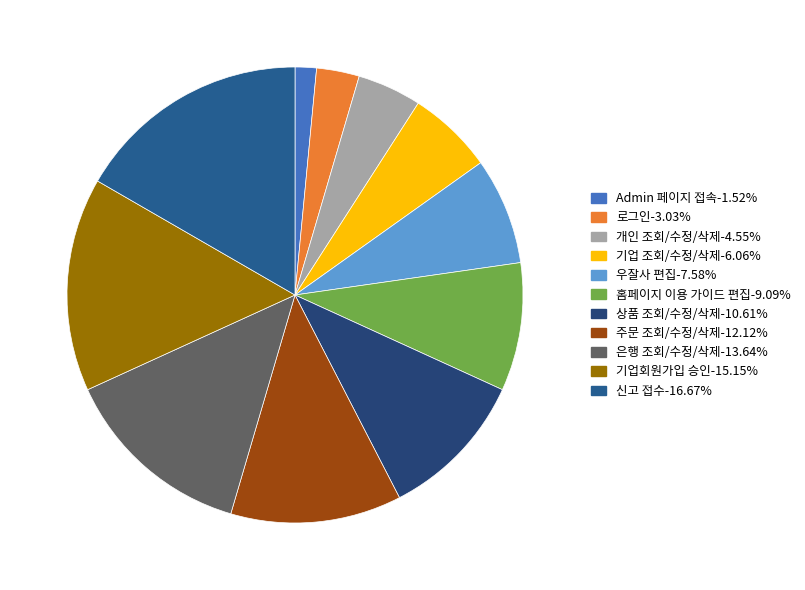

True or false: 홈페이지 이용 가이드 편집 accounts for 9% of the total.

True